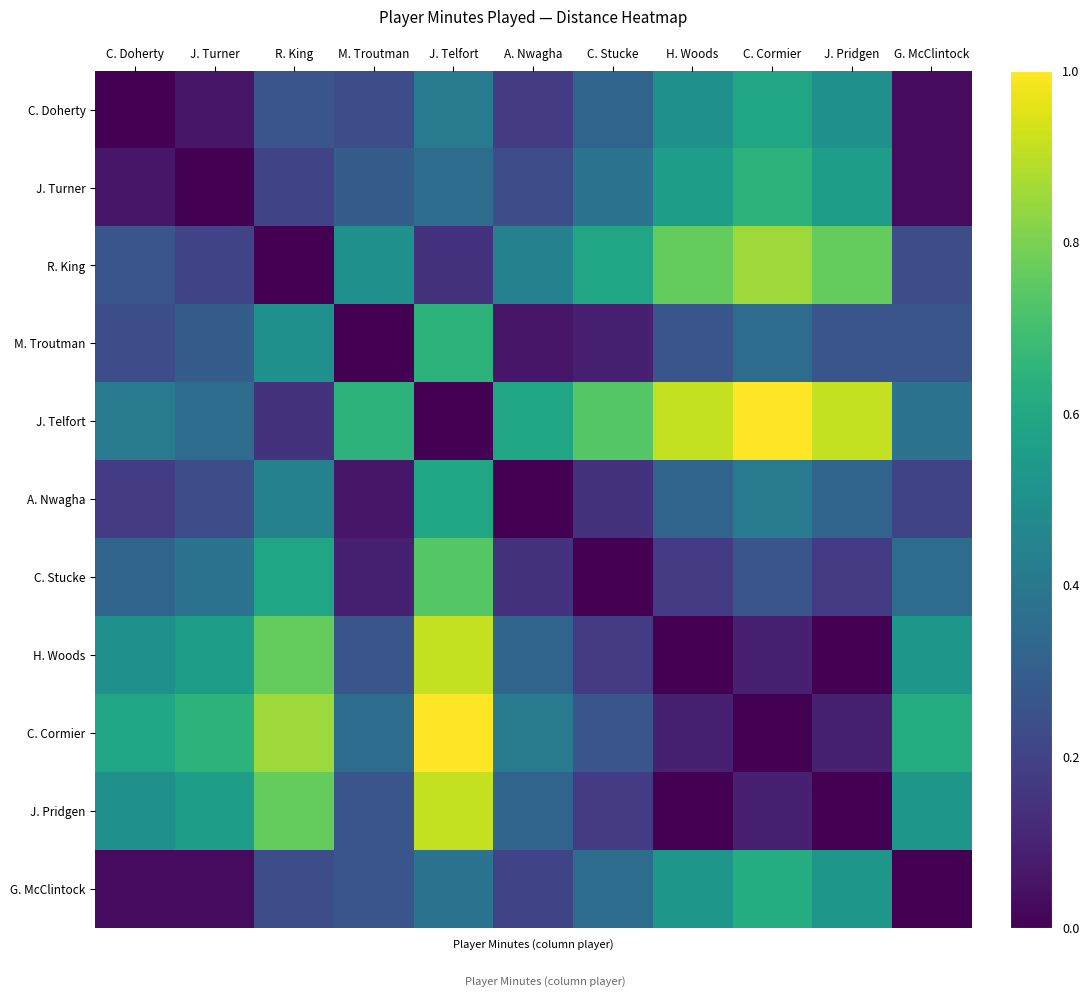

Reading right to left, list all the values displayed in this chart.

C. Doherty: G. McClintock=0.0	J. Pridgen=0.5	C. Cormier=0.6	H. Woods=0.5	C. Stucke=0.3	A. Nwagha=0.2	J. Telfort=0.4	M. Troutman=0.2	R. King=0.3	J. Turner=0.1	C. Doherty=0.0
J. Turner: G. McClintock=0.0	J. Pridgen=0.6	C. Cormier=0.6	H. Woods=0.6	C. Stucke=0.4	A. Nwagha=0.2	J. Telfort=0.4	M. Troutman=0.3	R. King=0.2	J. Turner=0.0	C. Doherty=0.1
R. King: G. McClintock=0.2	J. Pridgen=0.8	C. Cormier=0.9	H. Woods=0.8	C. Stucke=0.6	A. Nwagha=0.4	J. Telfort=0.1	M. Troutman=0.5	R. King=0.0	J. Turner=0.2	C. Doherty=0.3
M. Troutman: G. McClintock=0.3	J. Pridgen=0.3	C. Cormier=0.4	H. Woods=0.3	C. Stucke=0.1	A. Nwagha=0.1	J. Telfort=0.6	M. Troutman=0.0	R. King=0.5	J. Turner=0.3	C. Doherty=0.2
J. Telfort: G. McClintock=0.4	J. Pridgen=0.9	C. Cormier=1.0	H. Woods=0.9	C. Stucke=0.7	A. Nwagha=0.6	J. Telfort=0.0	M. Troutman=0.6	R. King=0.1	J. Turner=0.4	C. Doherty=0.4
A. Nwagha: G. McClintock=0.2	J. Pridgen=0.3	C. Cormier=0.4	H. Woods=0.3	C. Stucke=0.1	A. Nwagha=0.0	J. Telfort=0.6	M. Troutman=0.1	R. King=0.4	J. Turner=0.2	C. Doherty=0.2
C. Stucke: G. McClintock=0.4	J. Pridgen=0.2	C. Cormier=0.3	H. Woods=0.2	C. Stucke=0.0	A. Nwagha=0.1	J. Telfort=0.7	M. Troutman=0.1	R. King=0.6	J. Turner=0.4	C. Doherty=0.3
H. Woods: G. McClintock=0.5	J. Pridgen=0.0	C. Cormier=0.1	H. Woods=0.0	C. Stucke=0.2	A. Nwagha=0.3	J. Telfort=0.9	M. Troutman=0.3	R. King=0.8	J. Turner=0.6	C. Doherty=0.5
C. Cormier: G. McClintock=0.6	J. Pridgen=0.1	C. Cormier=0.0	H. Woods=0.1	C. Stucke=0.3	A. Nwagha=0.4	J. Telfort=1.0	M. Troutman=0.4	R. King=0.9	J. Turner=0.6	C. Doherty=0.6
J. Pridgen: G. McClintock=0.5	J. Pridgen=0.0	C. Cormier=0.1	H. Woods=0.0	C. Stucke=0.2	A. Nwagha=0.3	J. Telfort=0.9	M. Troutman=0.3	R. King=0.8	J. Turner=0.6	C. Doherty=0.5
G. McClintock: G. McClintock=0.0	J. Pridgen=0.5	C. Cormier=0.6	H. Woods=0.5	C. Stucke=0.4	A. Nwagha=0.2	J. Telfort=0.4	M. Troutman=0.3	R. King=0.2	J. Turner=0.0	C. Doherty=0.0